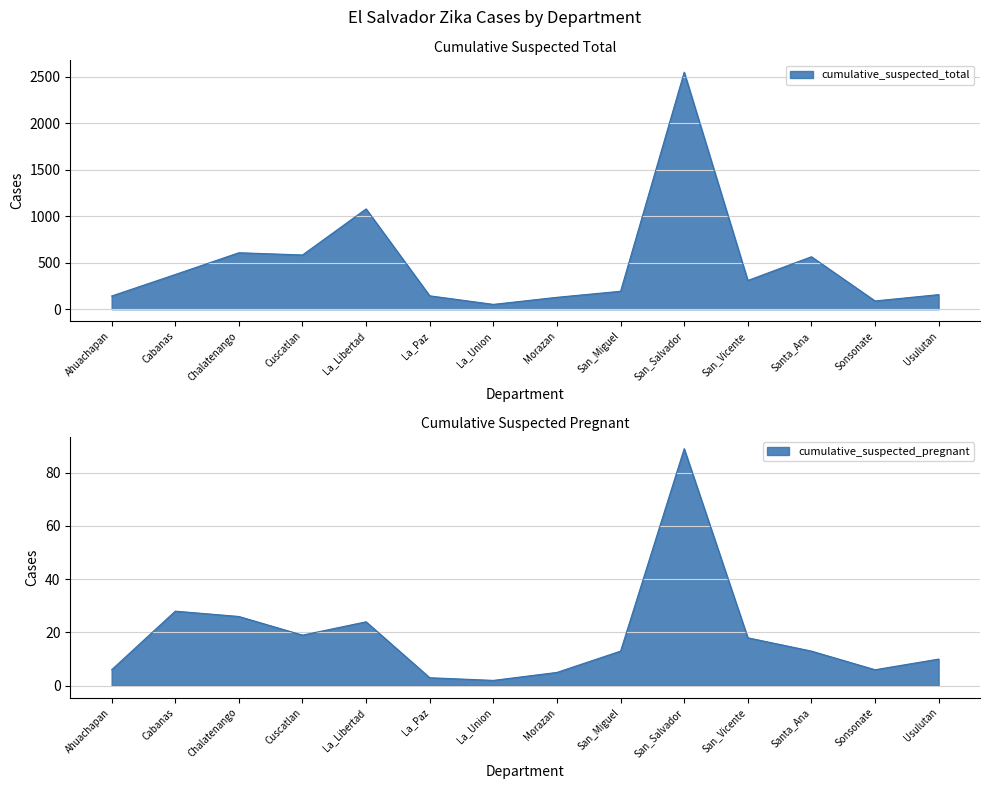

What is the value of the cumulative_suspected_pregnant point at the 12th from the left?

13